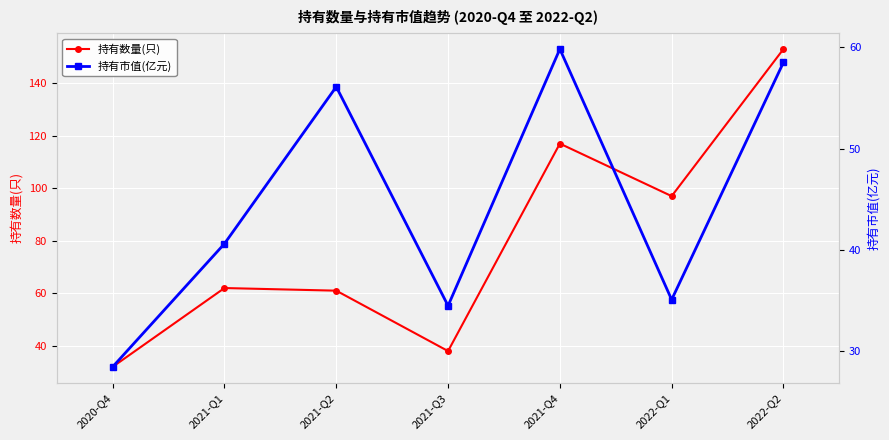

What value does the 持有市值(亿元) series have at 2022-Q2?

58.5